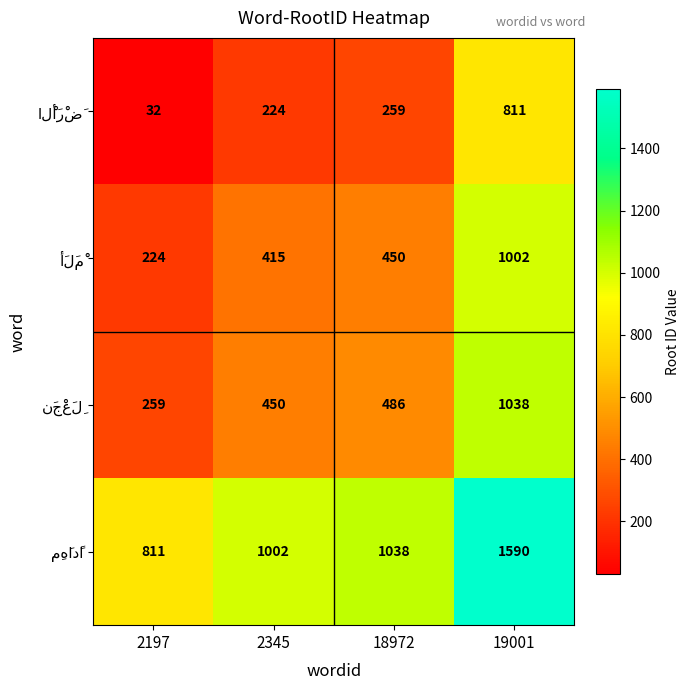

What is the smallest value displayed?

32